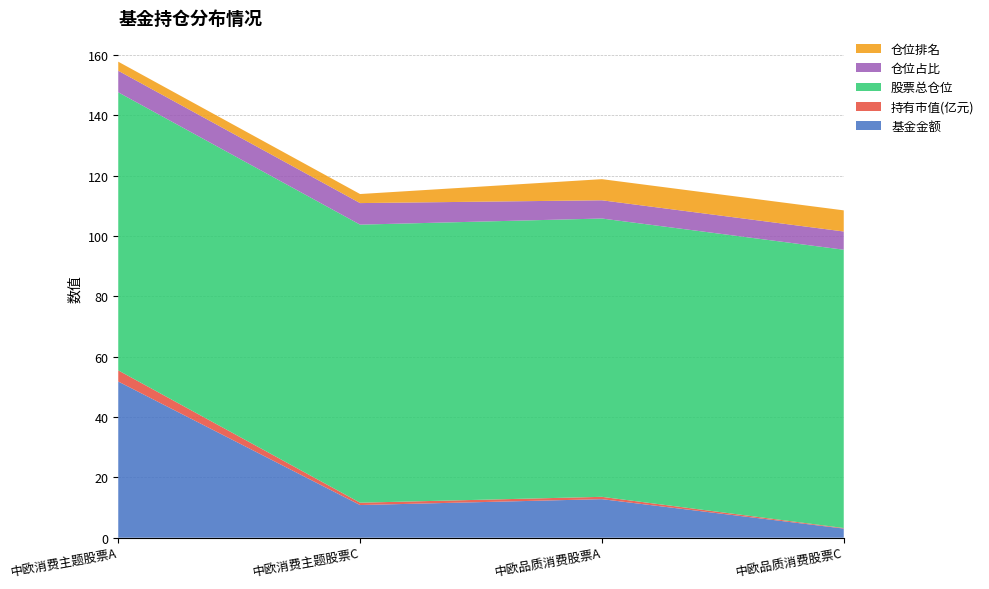

Reading right to left, transcribe all the data shown in this chart.

基金金额: 3.0	12.8	10.8	51.8
持有市值(亿元): 0.2	0.8	0.8	3.7
股票总仓位: 92.2	92.2	92.1	92.1
仓位占比: 6.0	6.0	7.1	7.1
仓位排名: 7.0	7.0	3.0	3.0